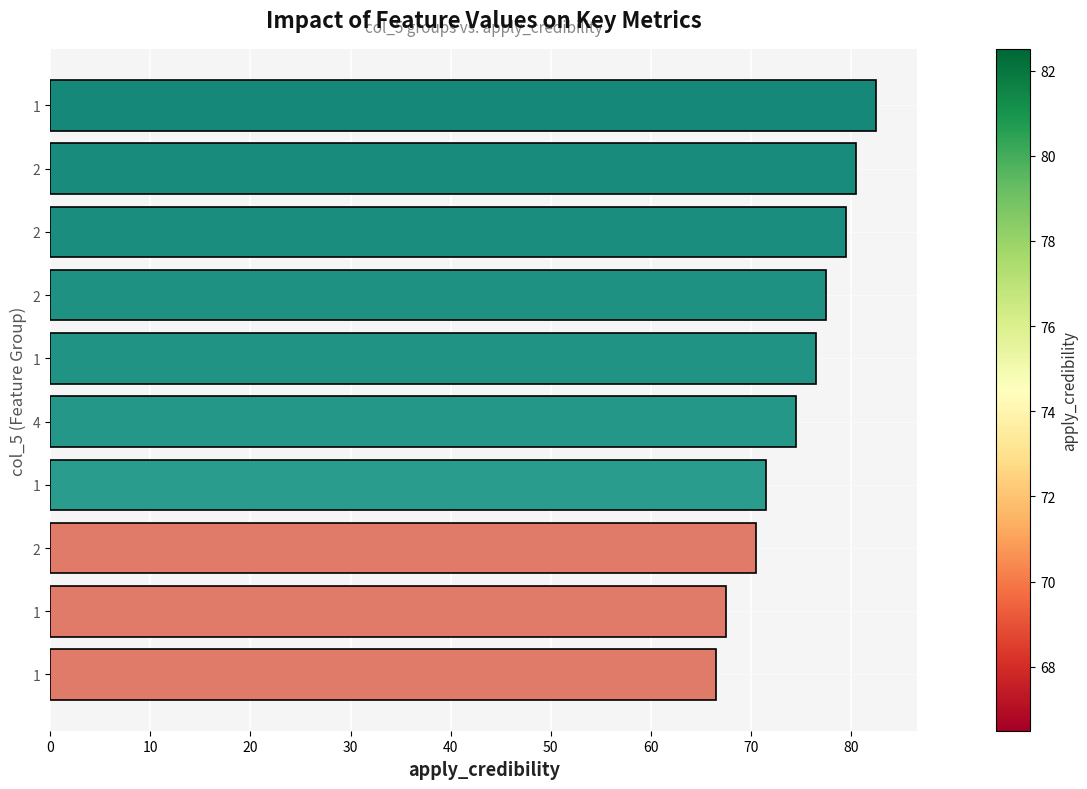

Are the bars horizontal?

Yes